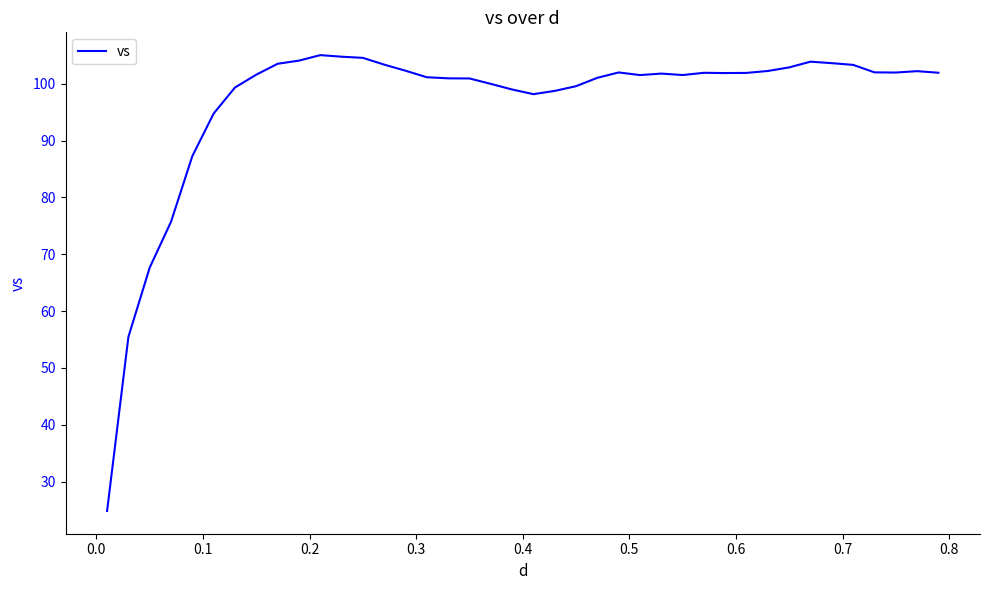

What is the smallest value displayed?

24.8